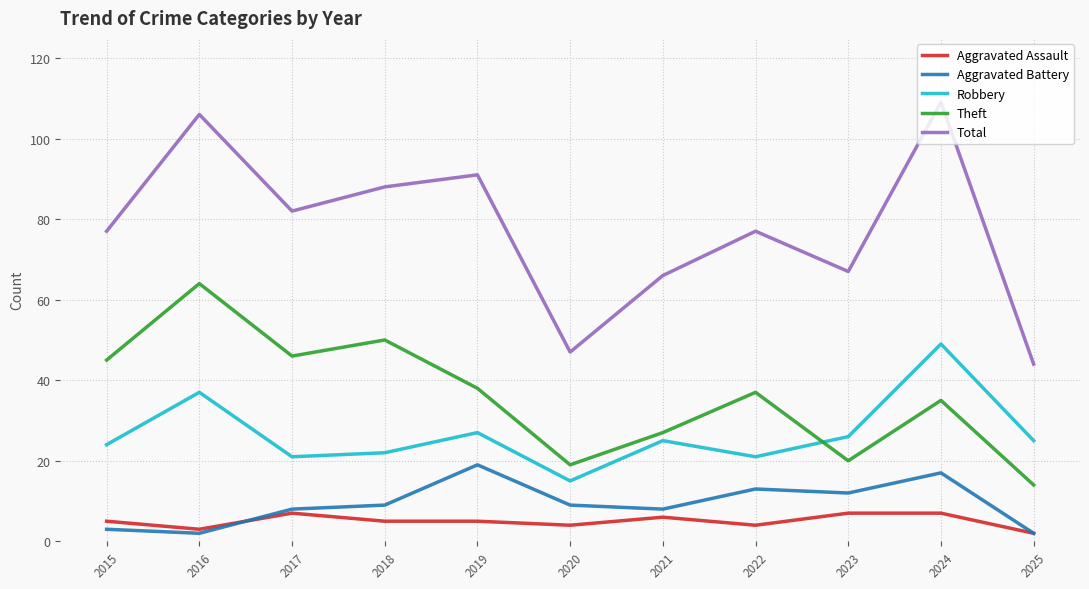

True or false: Aggravated Battery and Theft cross at least once.

False